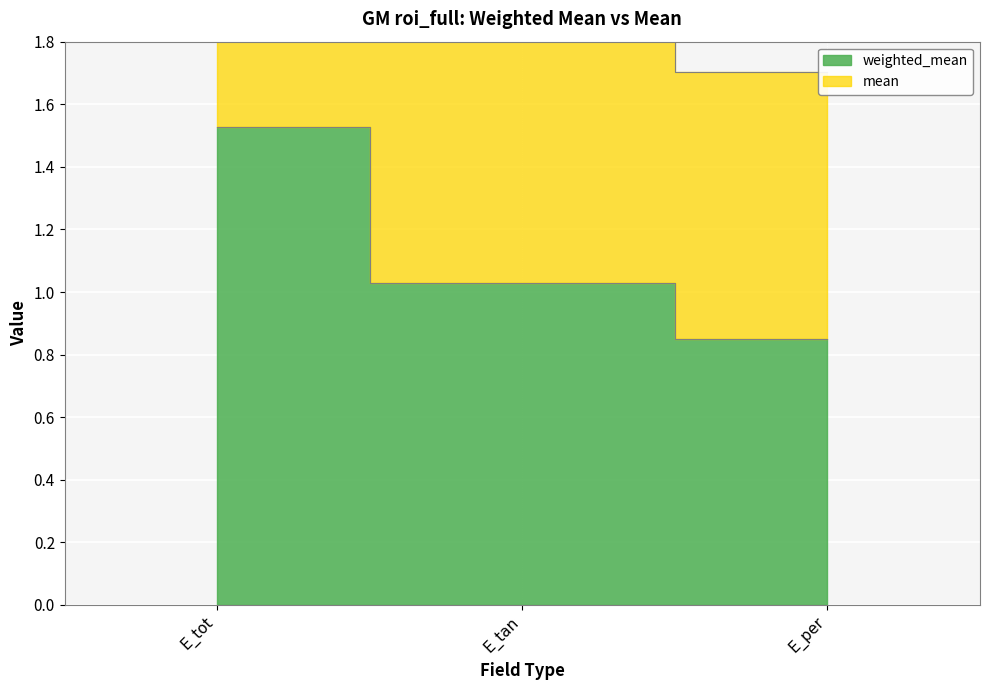

What is the value of the weighted_mean point at the 3rd from the left?

0.8